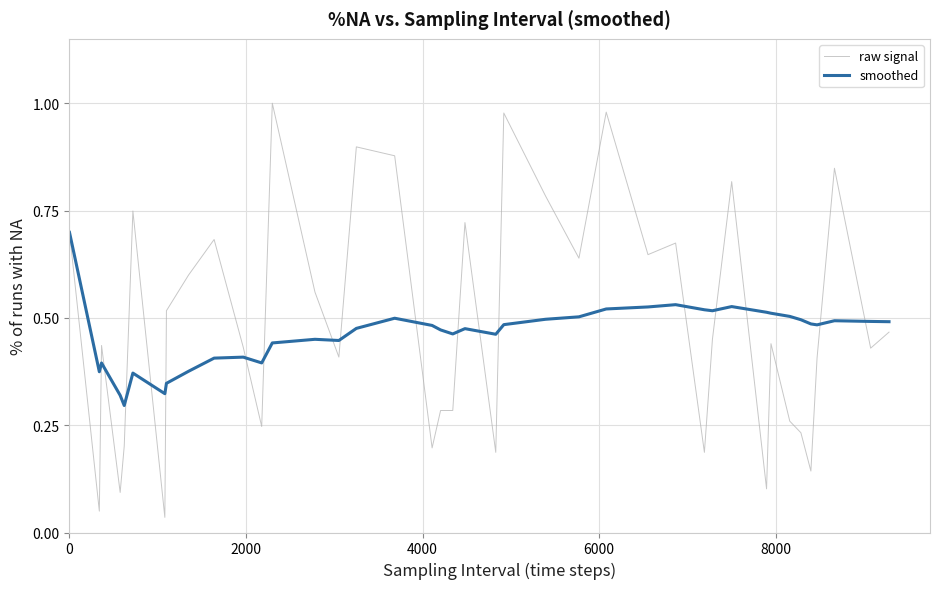

How many lines are shown in the chart?

2